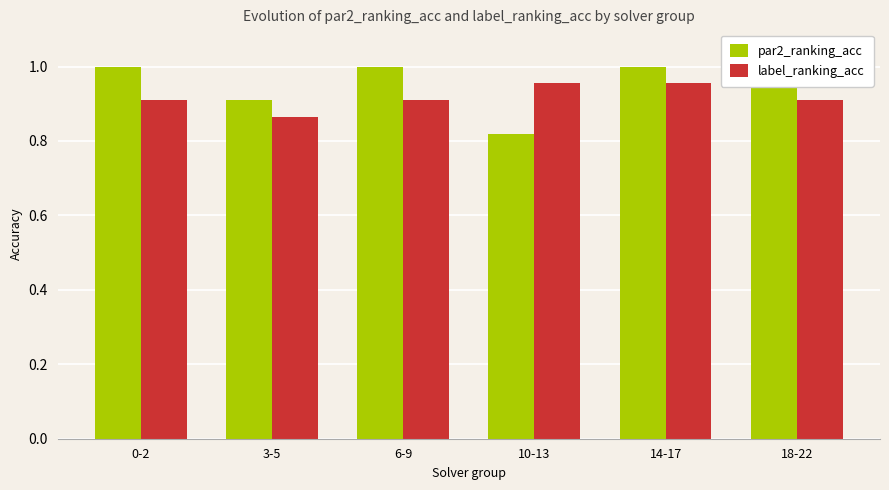

What is the total value across all series at 0-2?

1.9